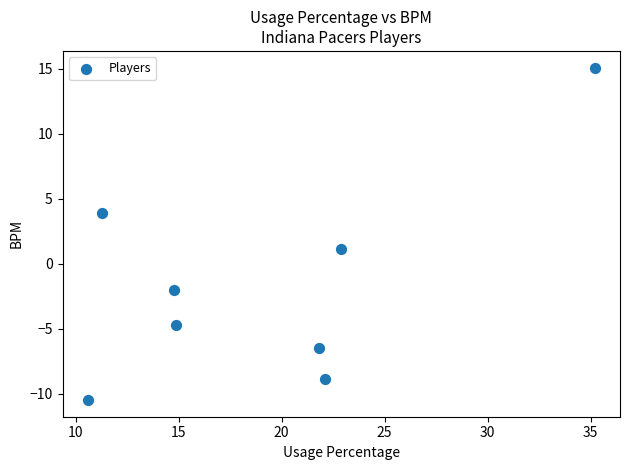

What Y value in the scatter plot is closest to 2?

1.1